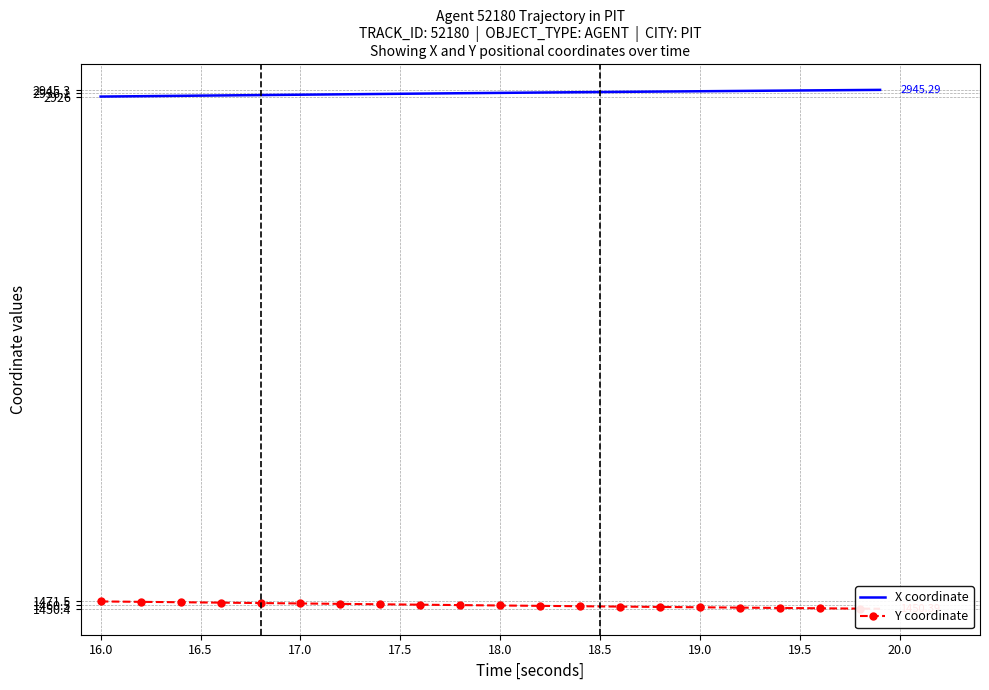

Between 16.5 and 30, which series saw the biggest shift?

Y coordinate